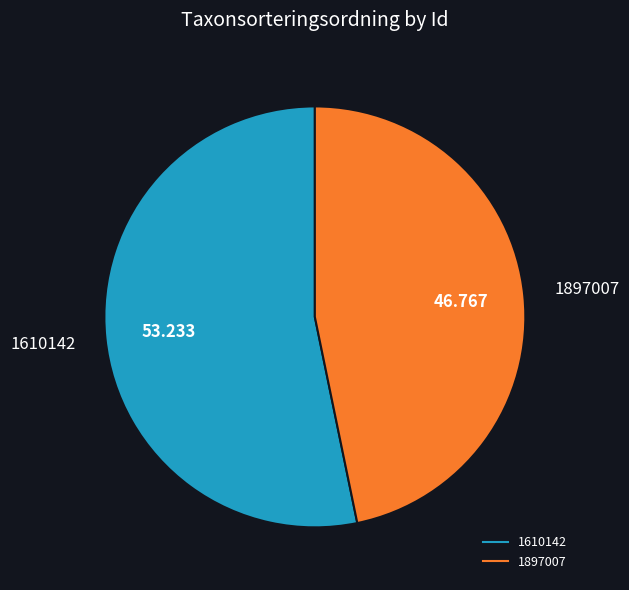

Do 1897007 and 1610142 together represent more than half of the pie?

Yes